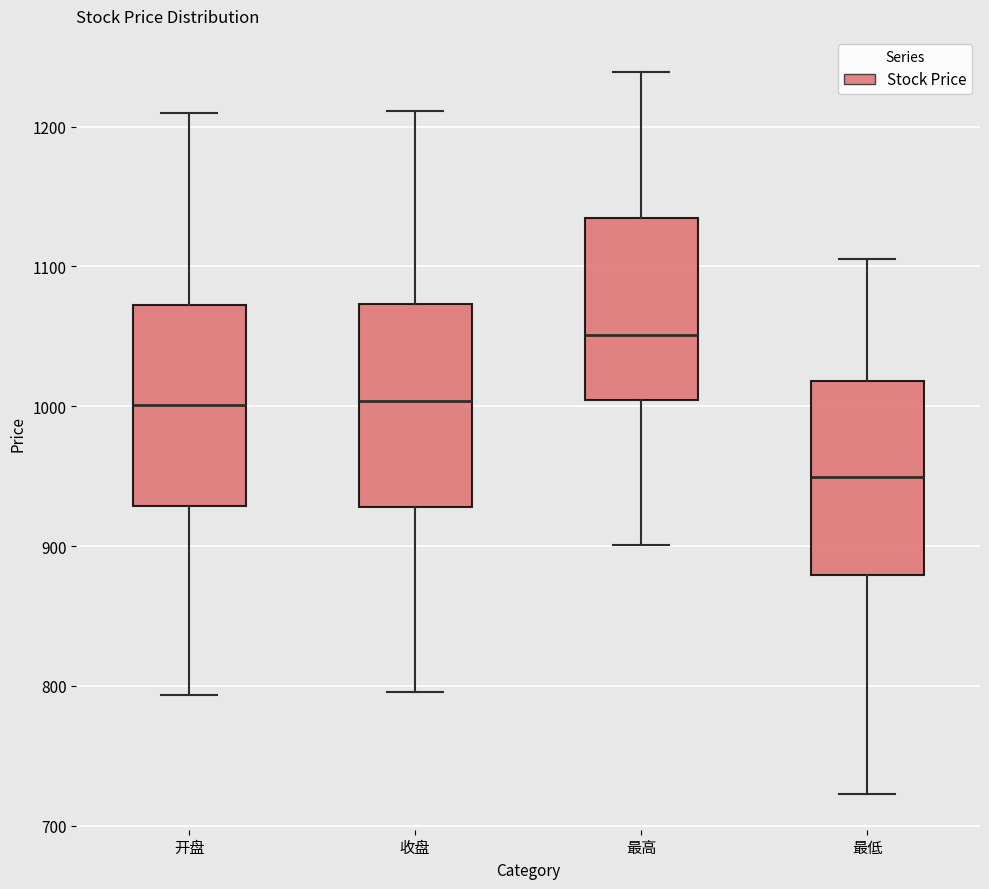

Reading left to right, read every box against the y-axis: the position of its median line, the range the box covers, and the ends of its whiskers. The values are not printed on the chart, so give them approximately, as read against the axis.

开盘: median 1000, box 930 to 1070, whiskers 790 to 1210
收盘: median 1000, box 930 to 1070, whiskers 800 to 1210
最高: median 1050, box 1000 to 1130, whiskers 900 to 1240
最低: median 950, box 880 to 1020, whiskers 720 to 1110